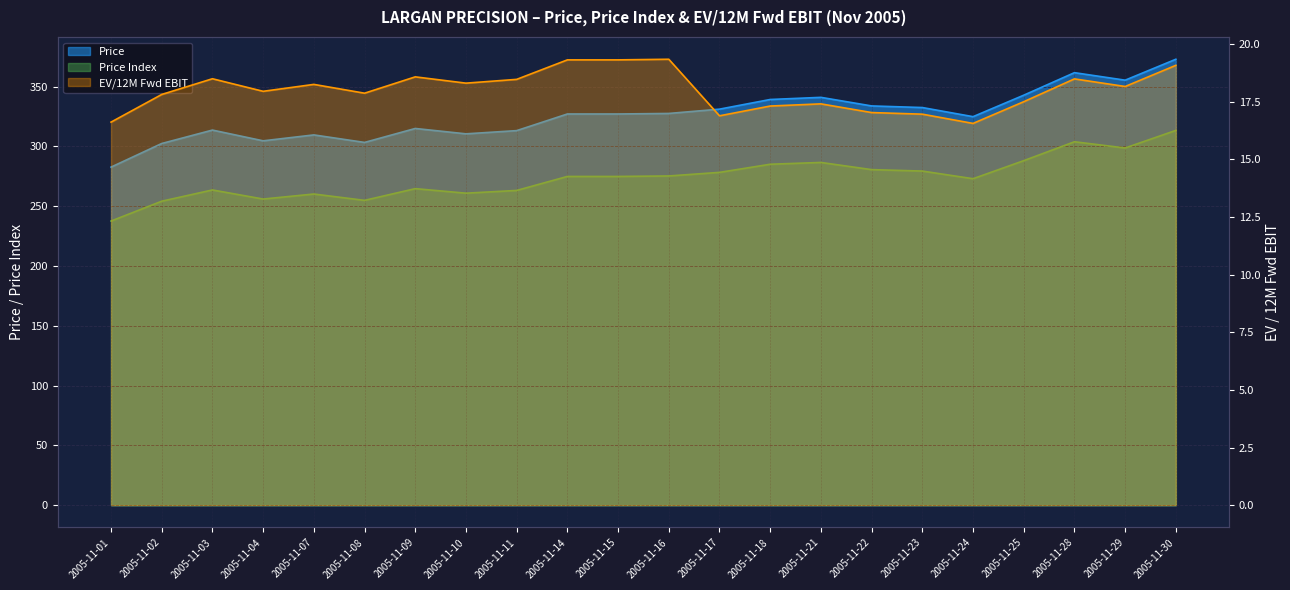

True or false: Price Index has a value of 279.4 at 2005-11-23.

True